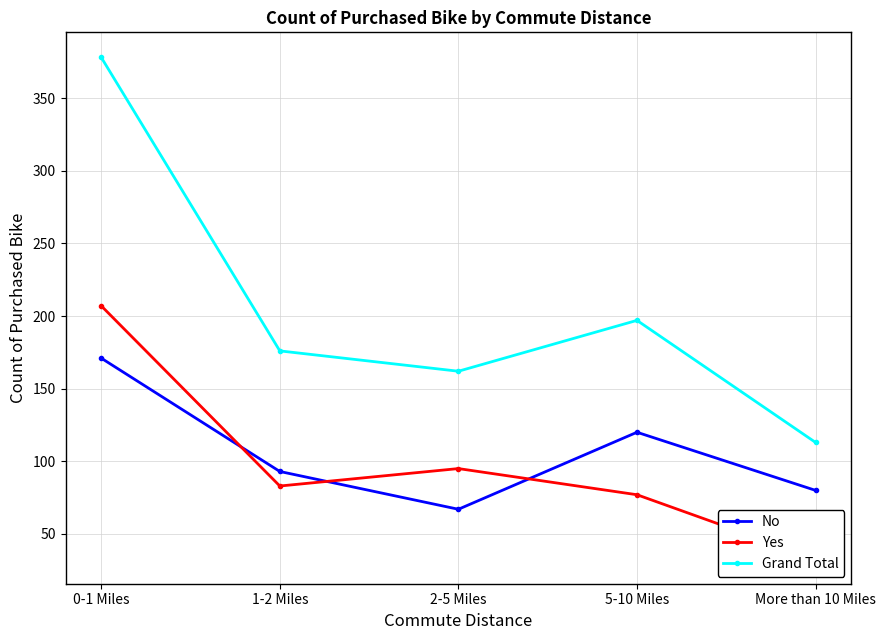

At More than 10 Miles, list the series in order from largest to smallest.

Grand Total, No, Yes